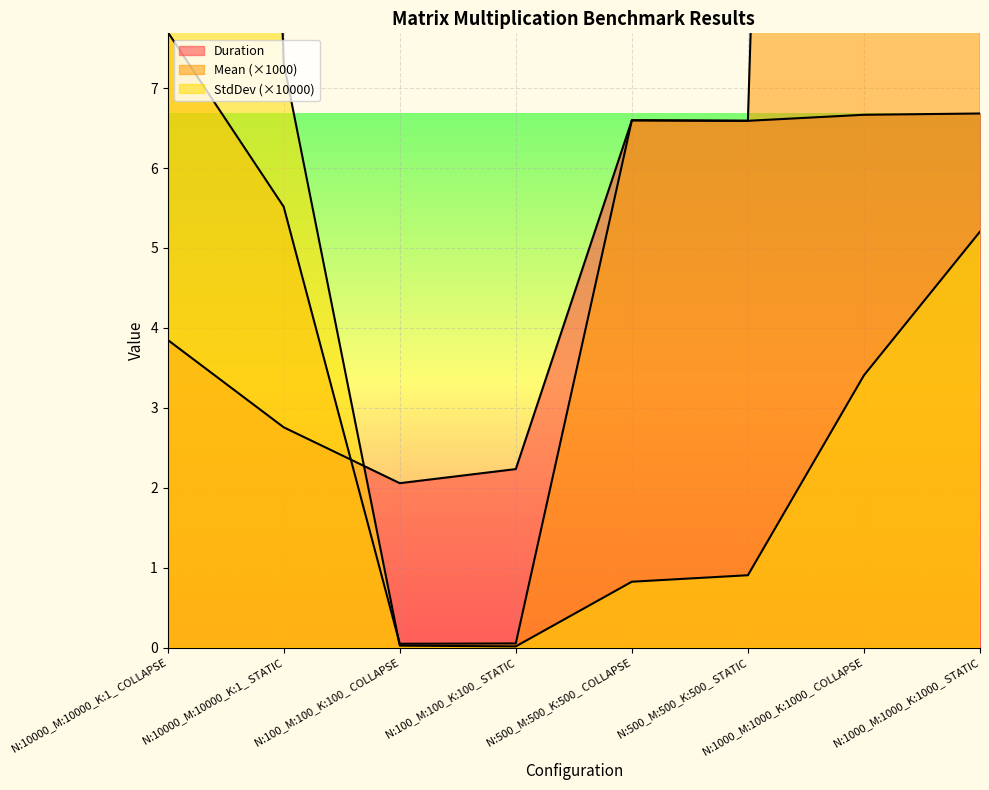

At which category does Duration reach its first local peak?

N:500_M:500_K:500_ COLLAPSE